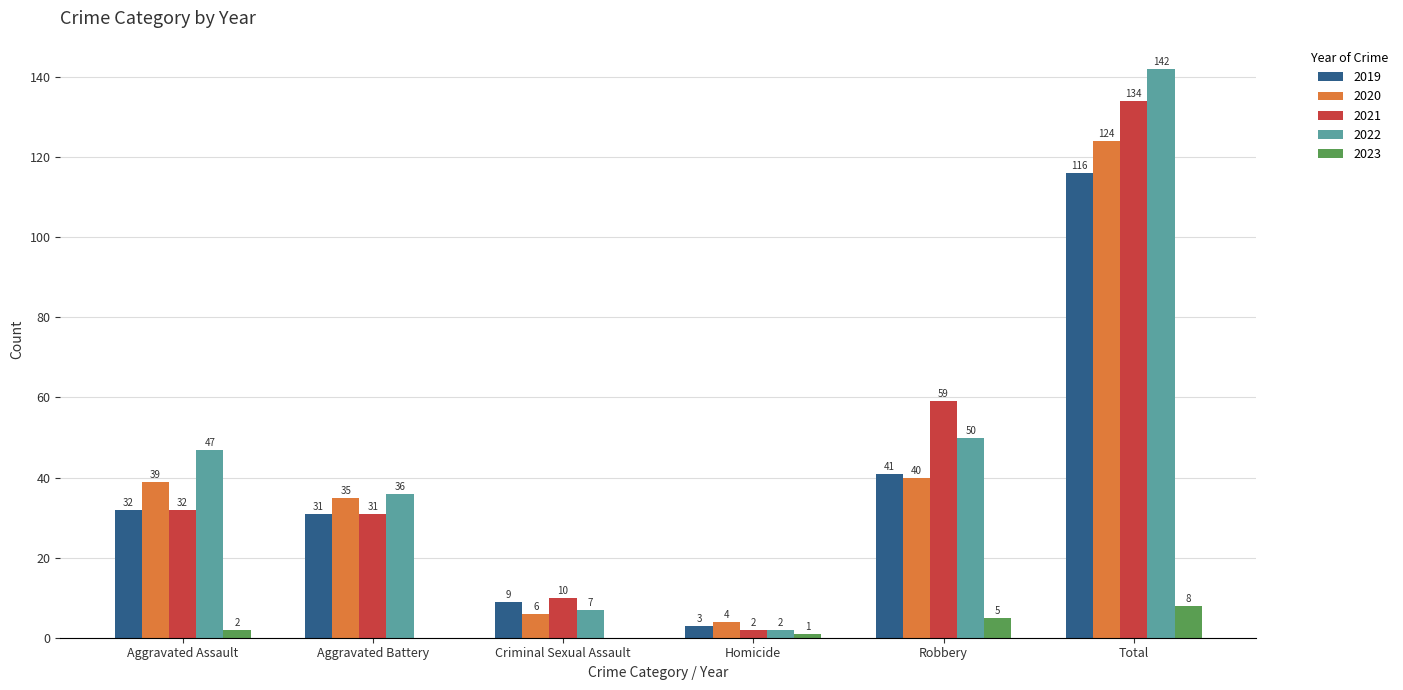

What is the difference between the 2020 values at Homicide and Total?

120